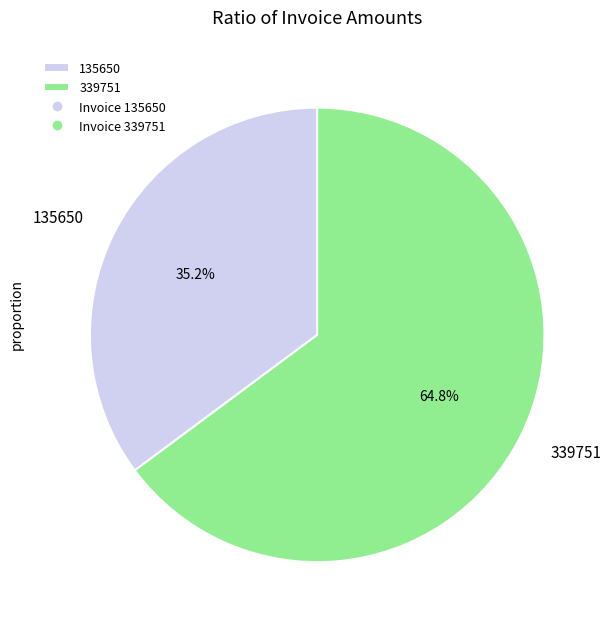

To the nearest percent, what is the difference between the largest and smallest slice percentages?

30%